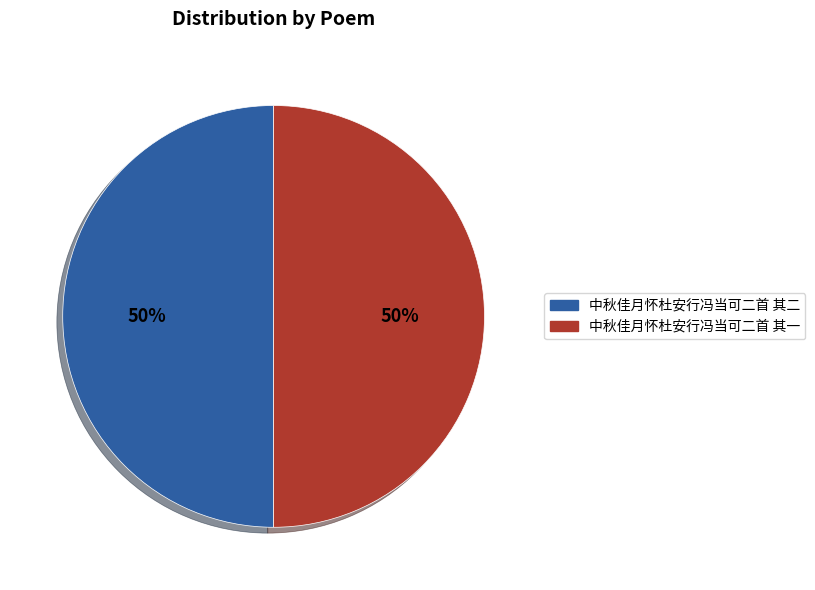

What is the ratio of the value at 中秋佳月怀杜安行冯当可二首 其二 to the value at 中秋佳月怀杜安行冯当可二首 其一?

1.0